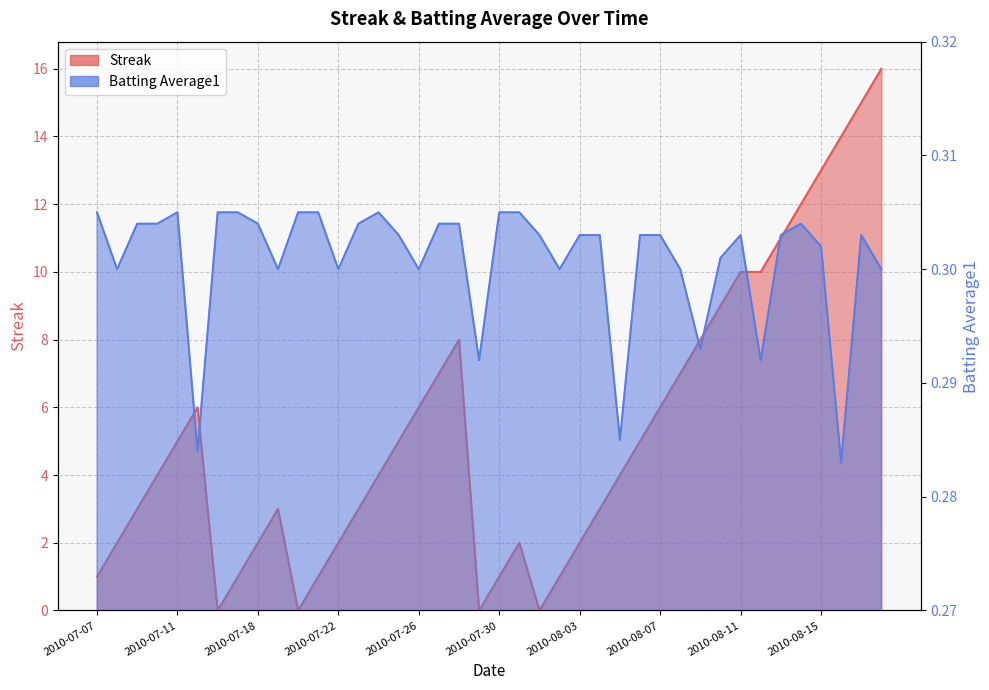

Does the chart display data point markers on the line(s)?

No